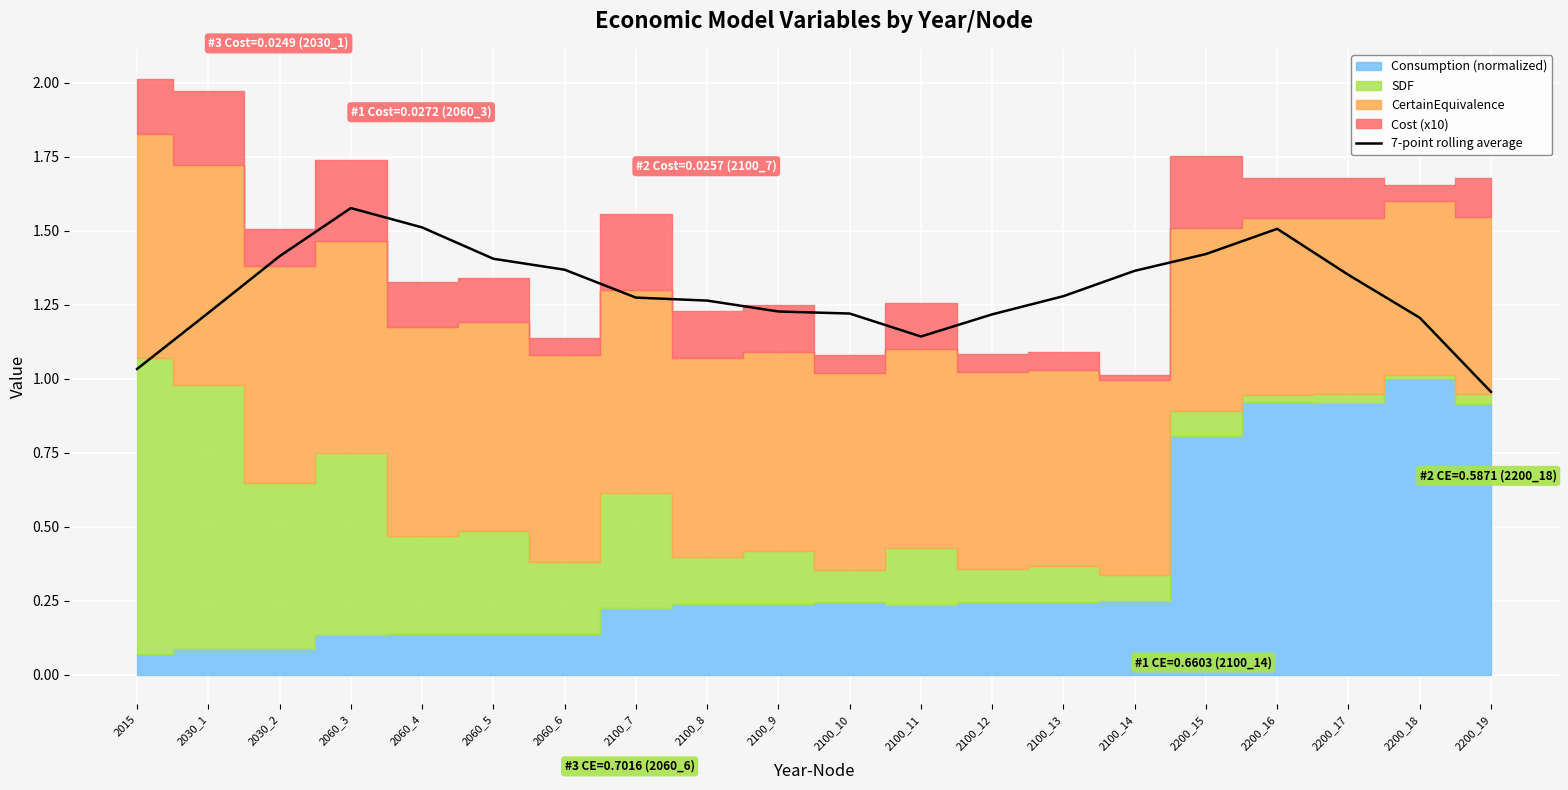

Approximately how many times larger is the value at 2015 compared to 2030_2?

0.7